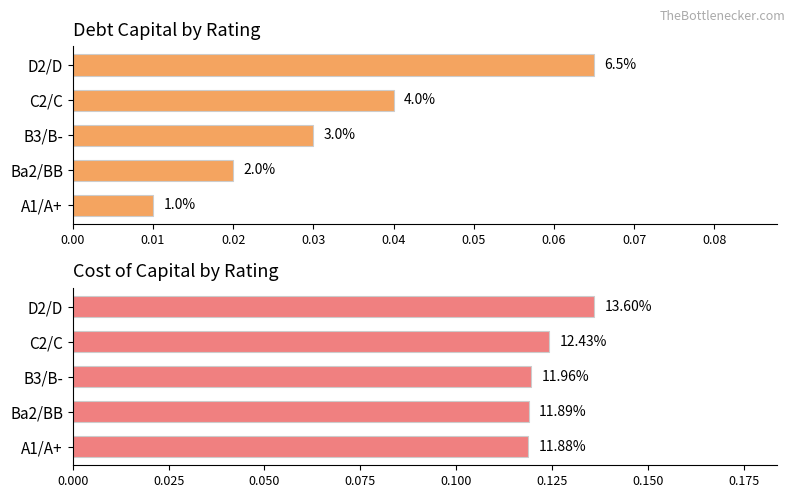

What value does the cost_capital series have at B3/B-?

0.1